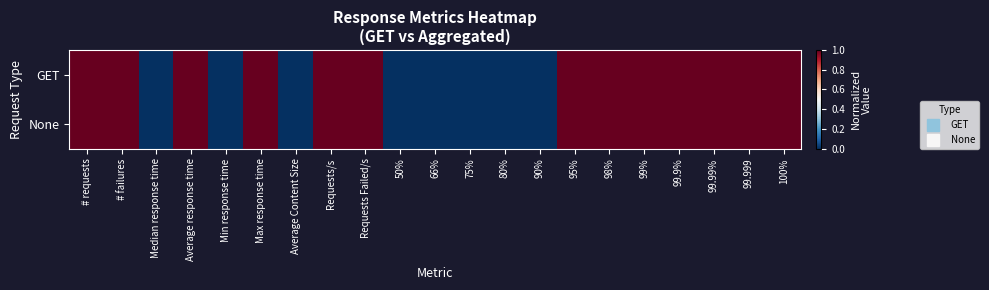

Which label corresponds to the smallest value in the chart?

Median response time